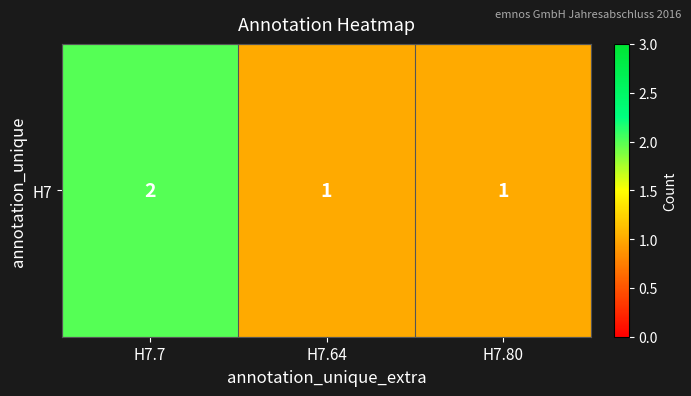

What is the average value?

1